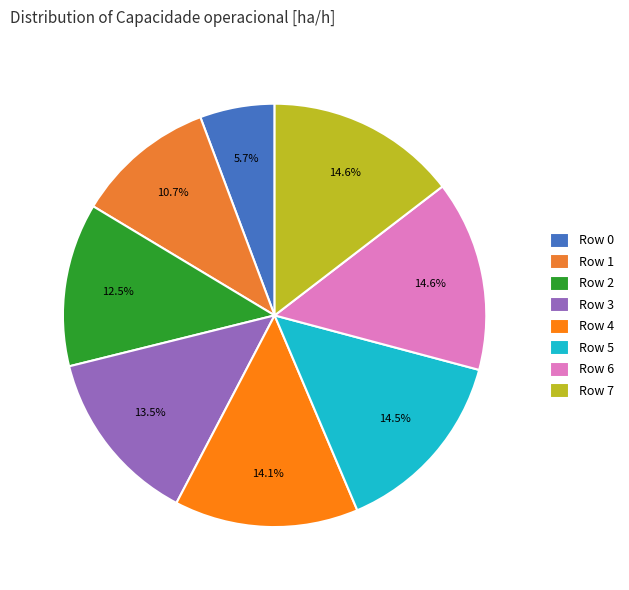

Rank the categories by value from highest to lowest.

7, 6, 5, 4, 3, 2, 1, 0